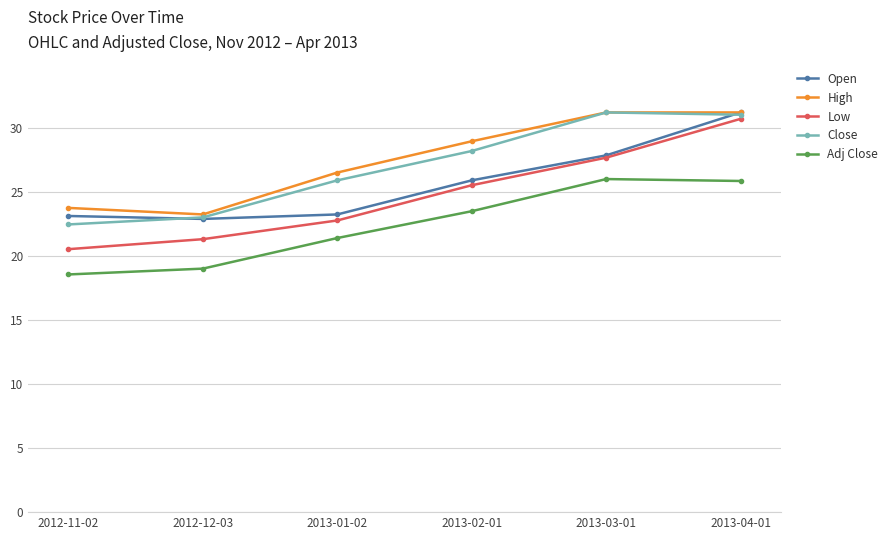

Does the chart display data point markers on the line(s)?

Yes